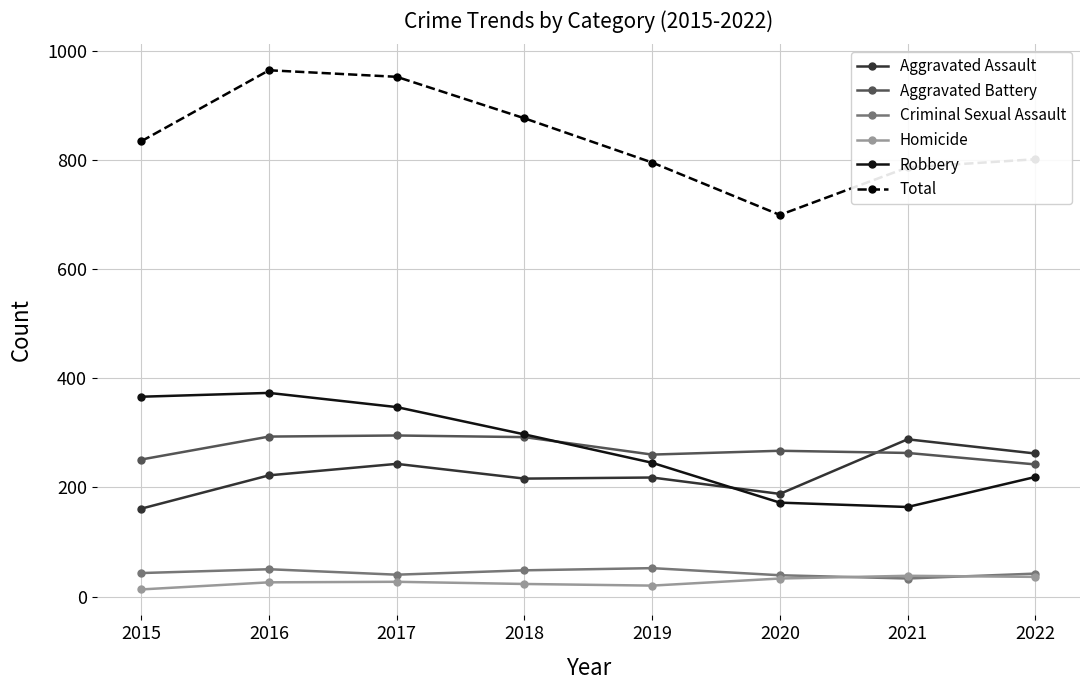

True or false: Total and Homicide cross at least once.

False